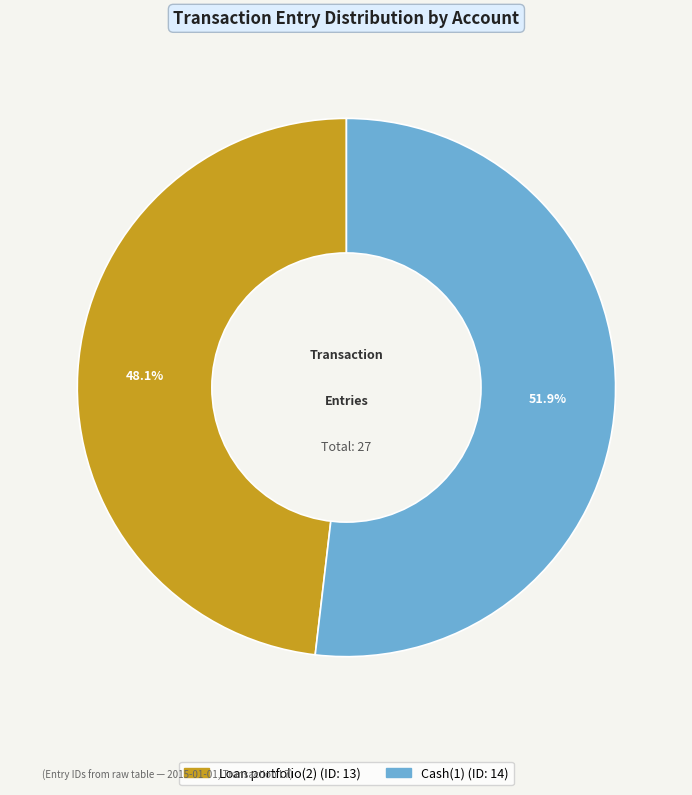

Which has a higher value, Cash(1) or Loan portfolio(2)?

Cash(1)